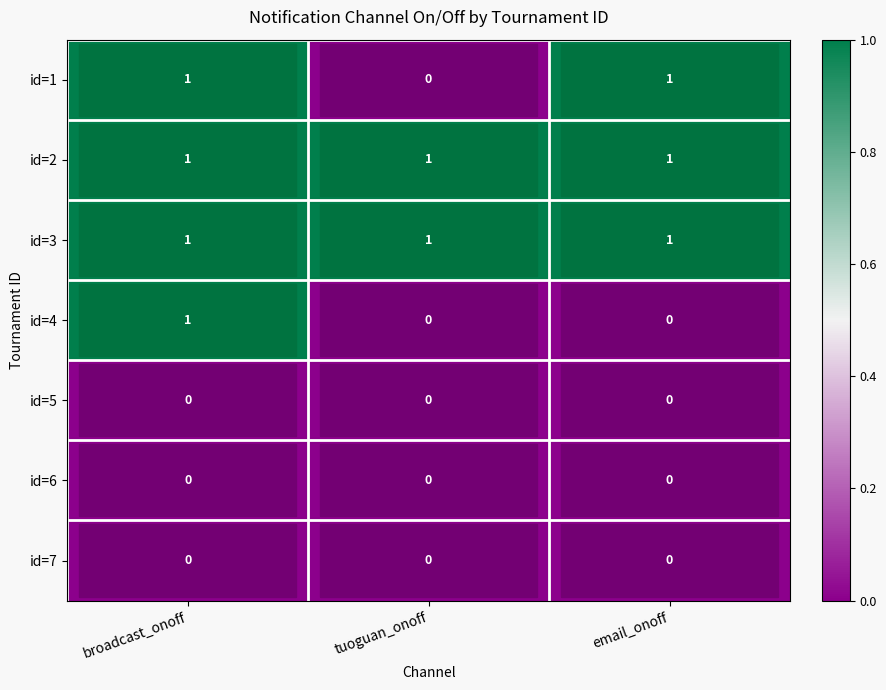

What is the total value across all series at email_onoff?

3